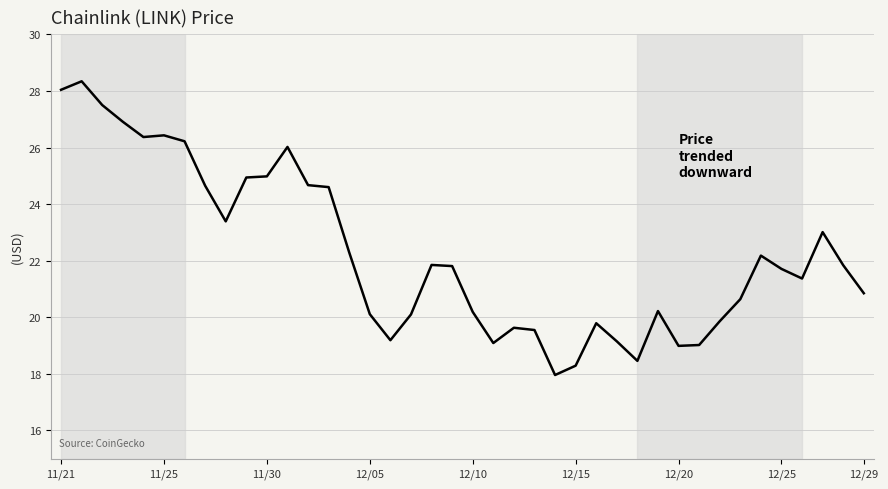

What is the difference between the maximum and minimum values?

10.4